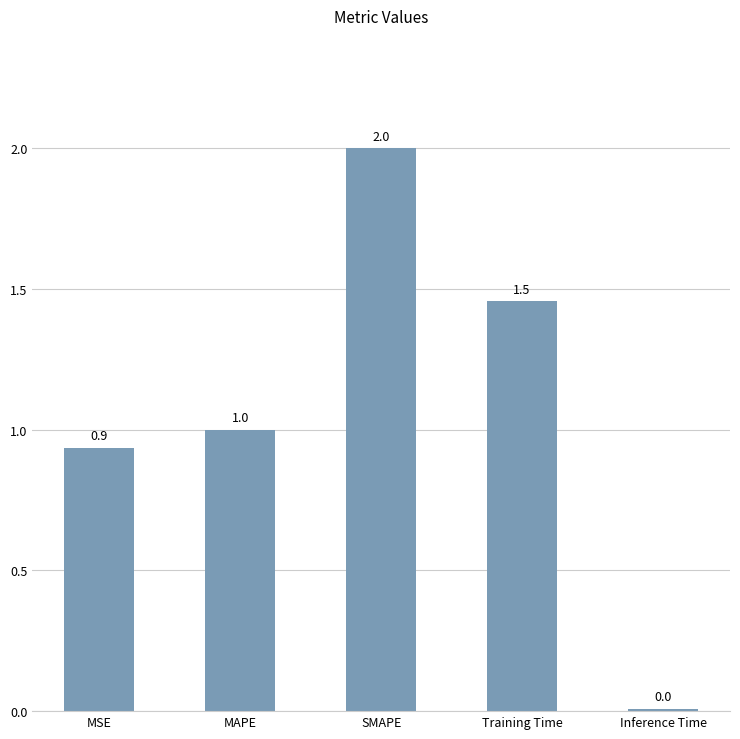

How many bars are there in total?

5